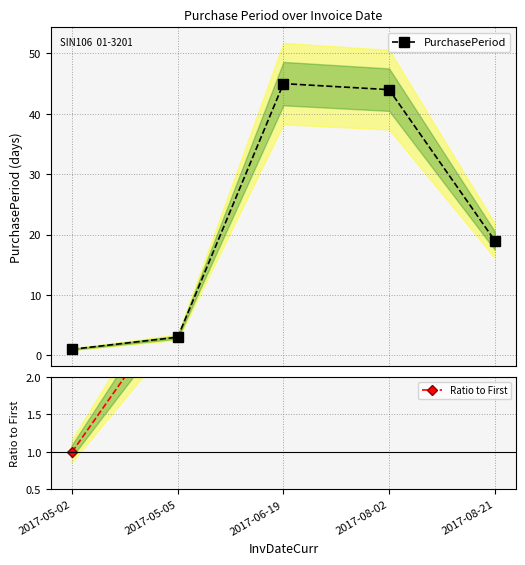

True or false: PurchasePeriod has a value of 8 at 2017-08-21.

False